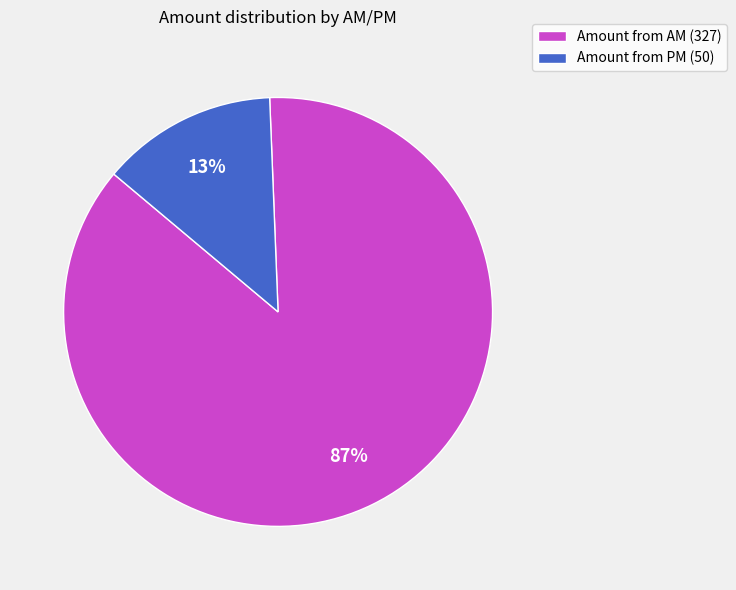

Do Amount from PM (50) and Amount from AM (327) together represent more than half of the pie?

Yes